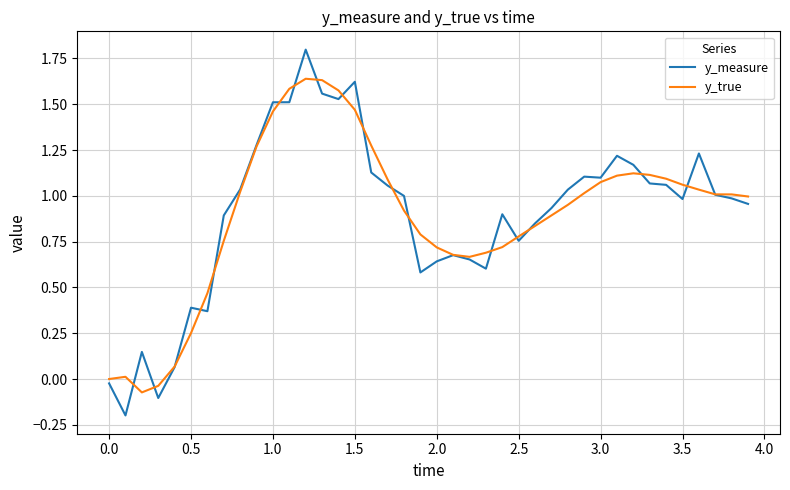

How many positive values does the y_measure series have?

37